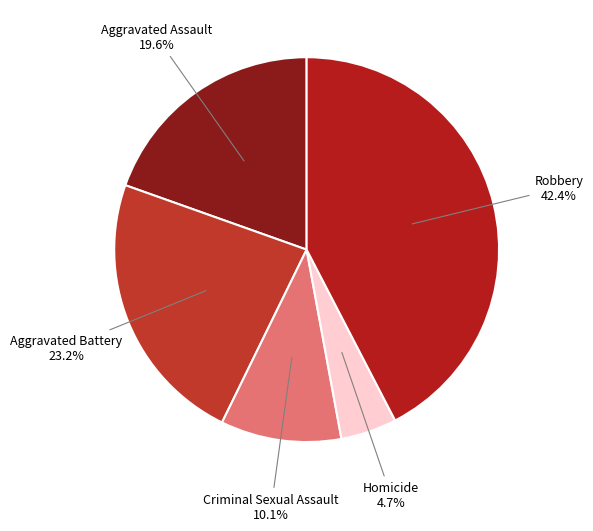

Rank the categories by value from lowest to highest.

Homicide, Criminal Sexual Assault, Aggravated Assault, Aggravated Battery, Robbery